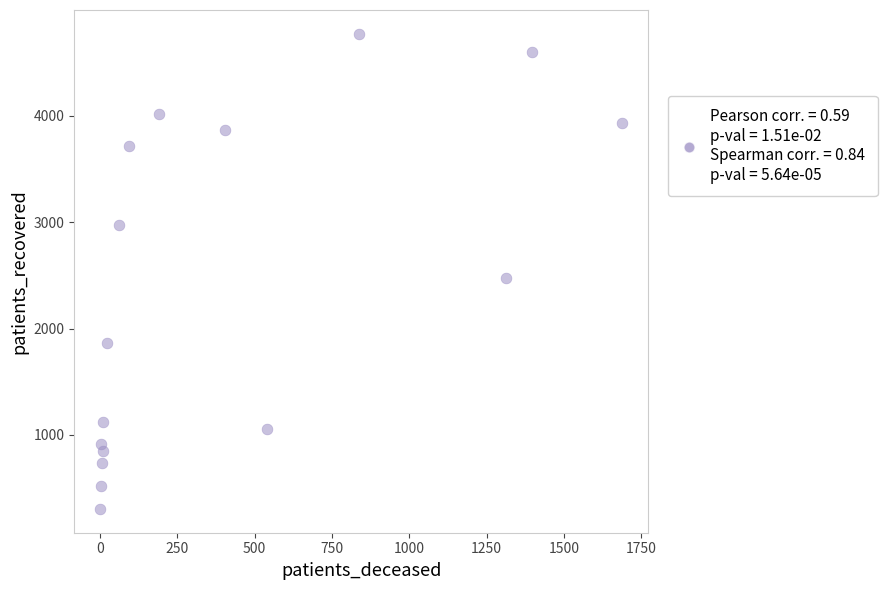

What Y value in the scatter plot is closest to 2538?

2471